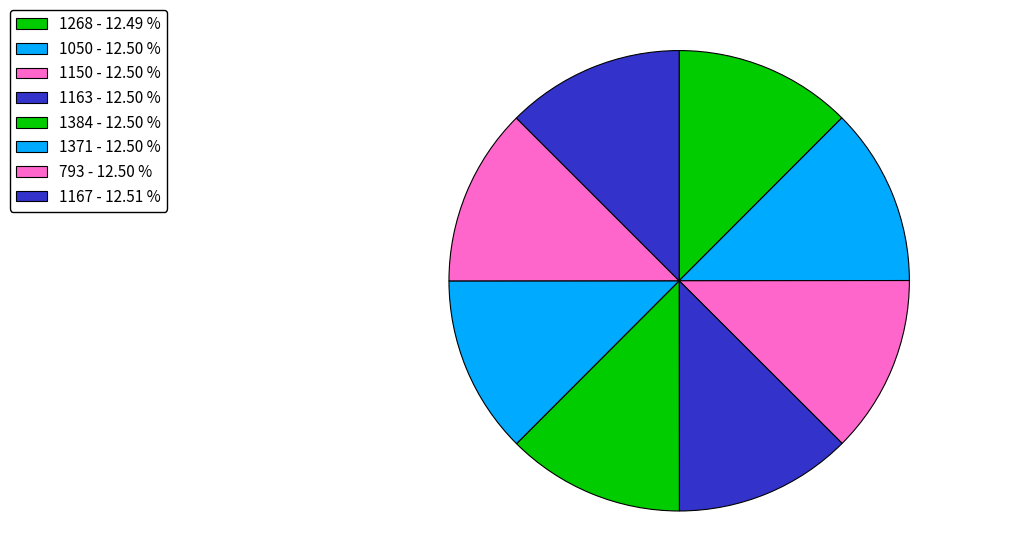

What percentage is NOT represented by 1268?

87.5%